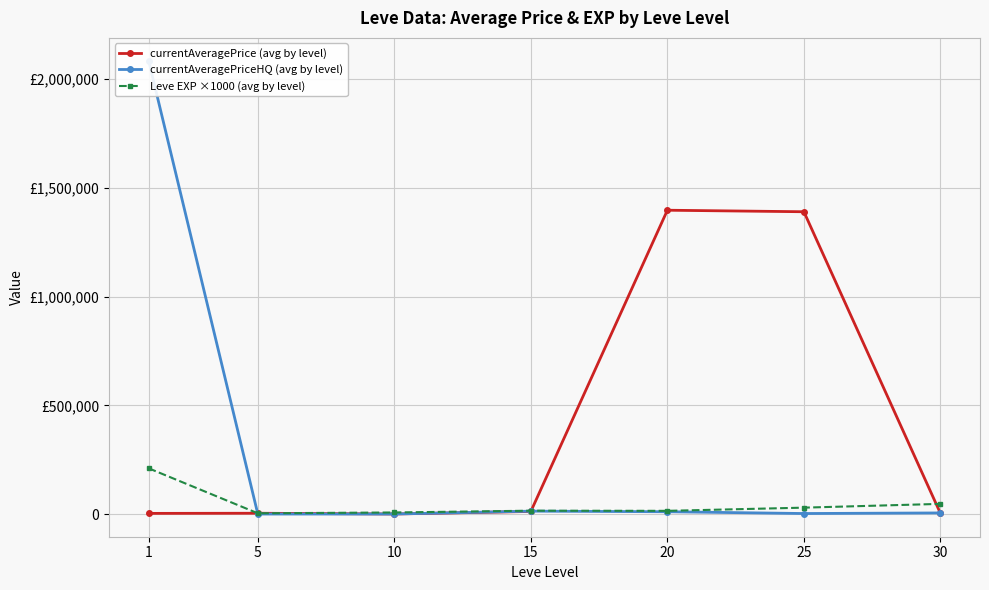

True or false: currentAveragePriceHQ (avg by level) and currentAveragePrice (avg by level) intersect in this chart.

True